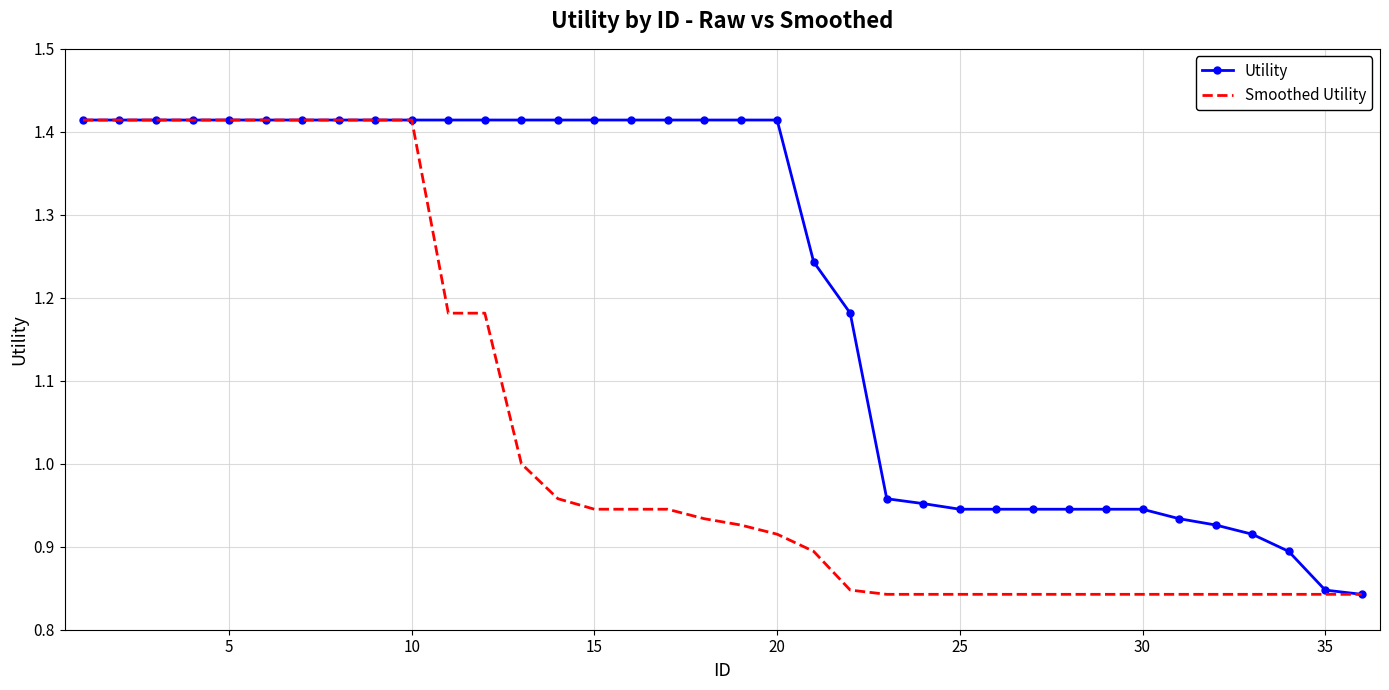

Which series has the largest total across all categories?

Utility